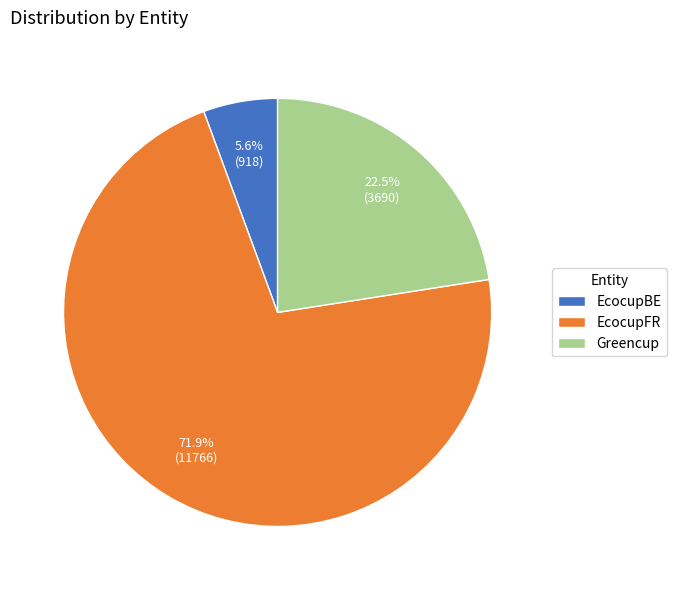

To the nearest percent, what is the average slice percentage?

33%